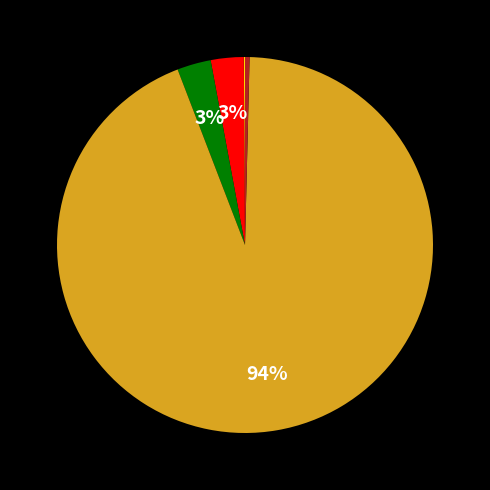

Is there a majority slice in this chart?

Yes